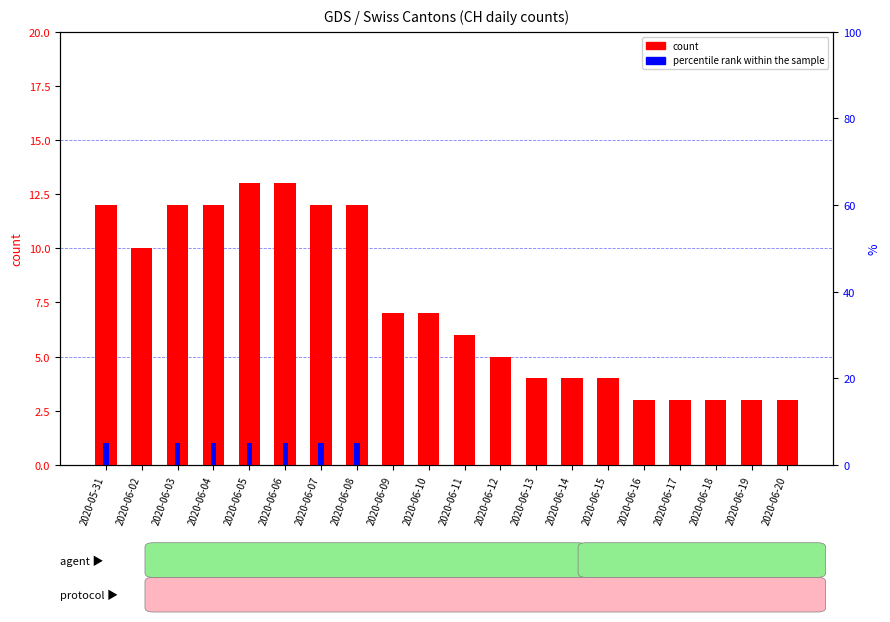

At which label does count first exceed 7?

2020-05-31